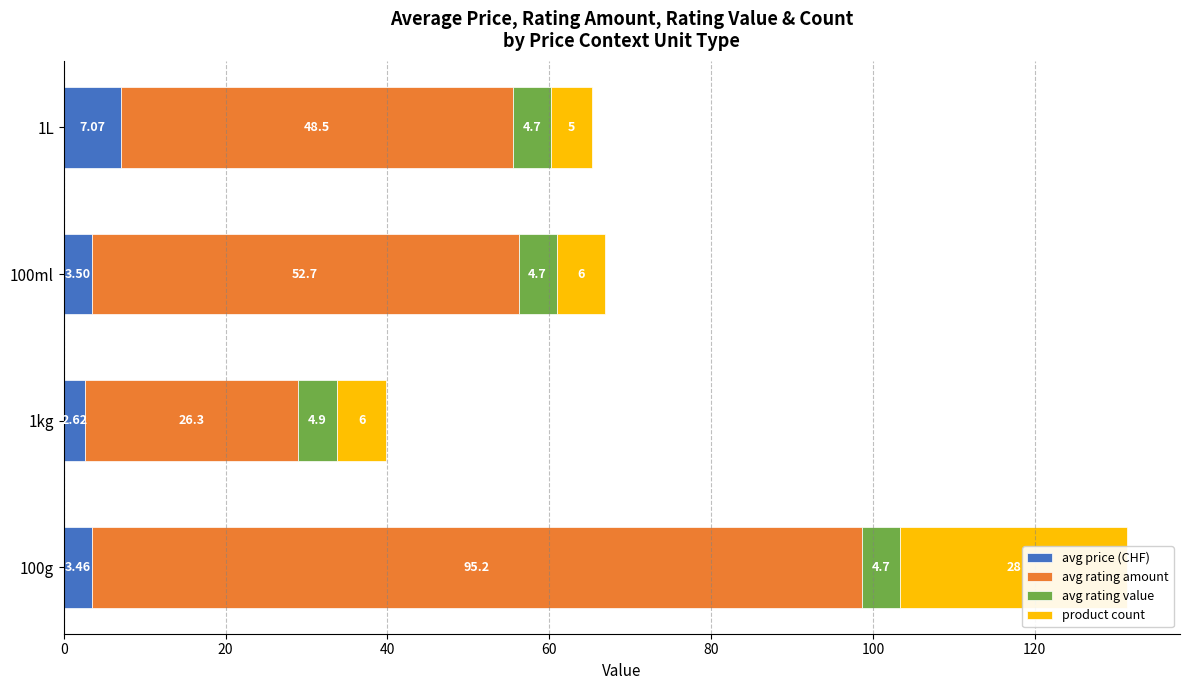

Between 100g and 100ml, which series saw the biggest shift?

avg rating amount